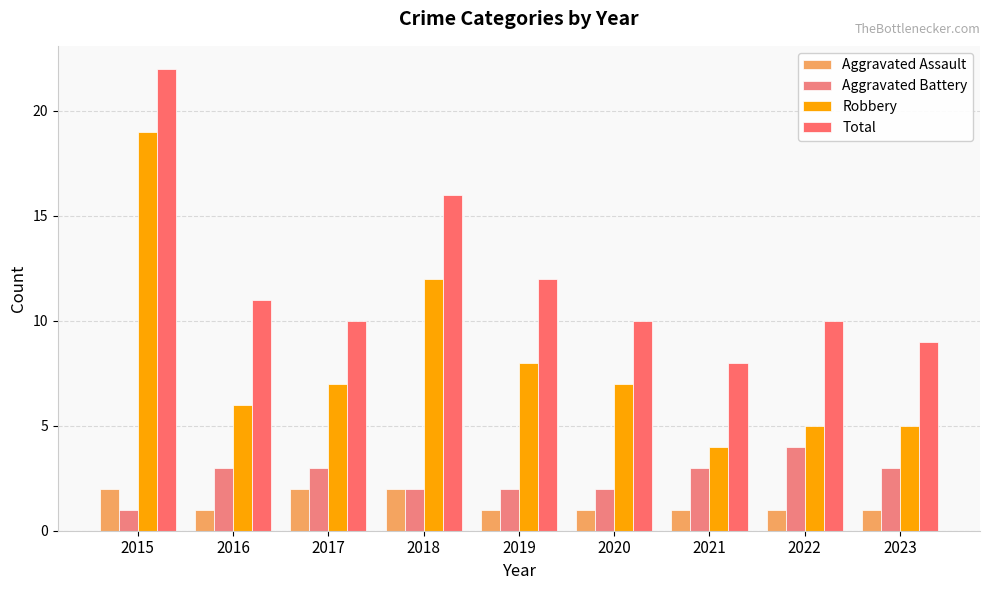

At which category is the sum across all series the highest?

2015